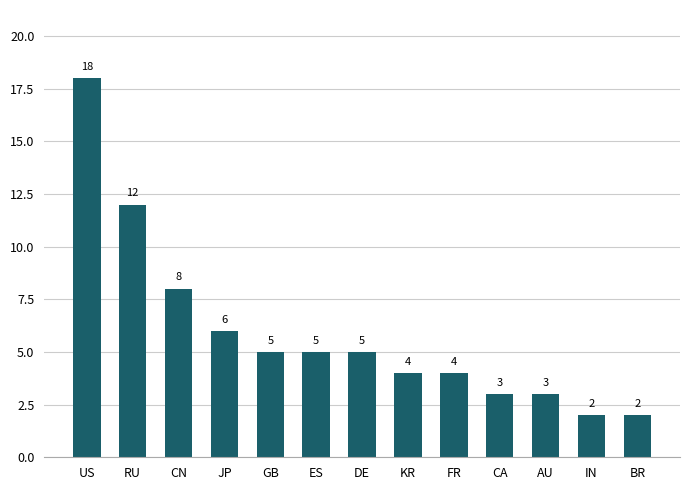

Reading left to right, list all the values displayed in this chart.

US=18	RU=12	CN=8	JP=6	GB=5	ES=5	DE=5	KR=4	FR=4	CA=3	AU=3	IN=2	BR=2